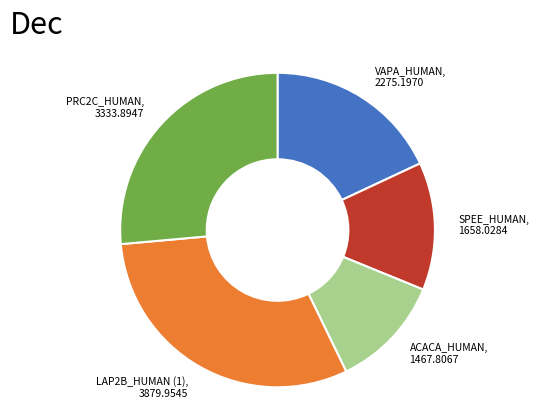

Is there a majority slice in this chart?

No